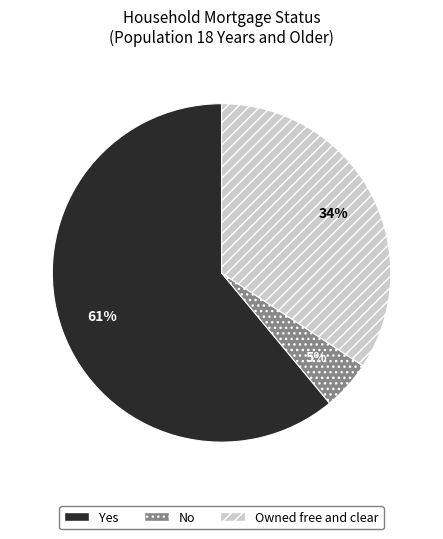

Do Yes and No together represent more than half of the pie?

Yes